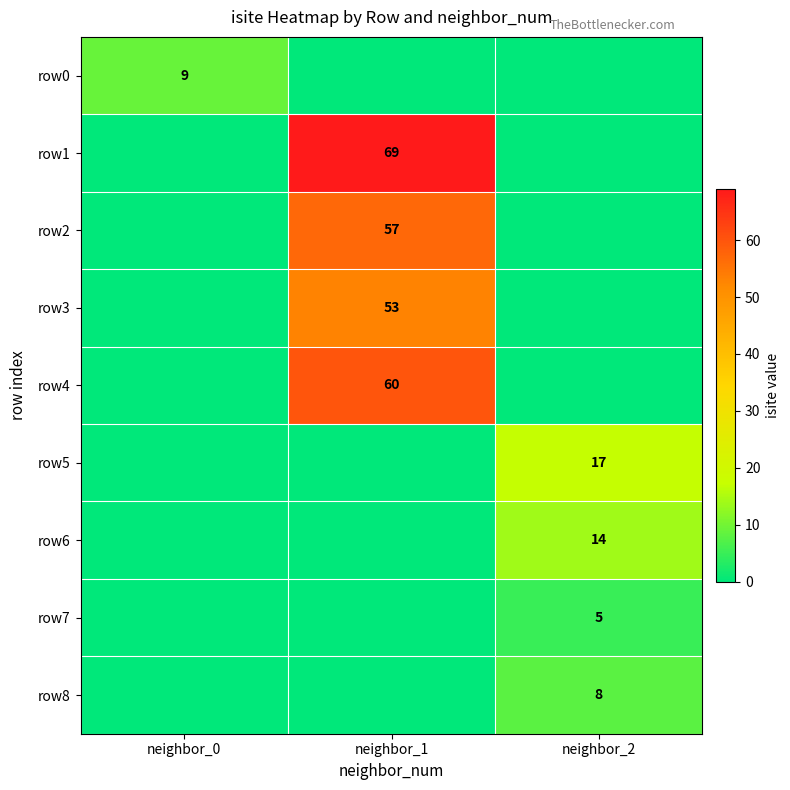

Is it true that row2 equals 57 at neighbor_1?

True